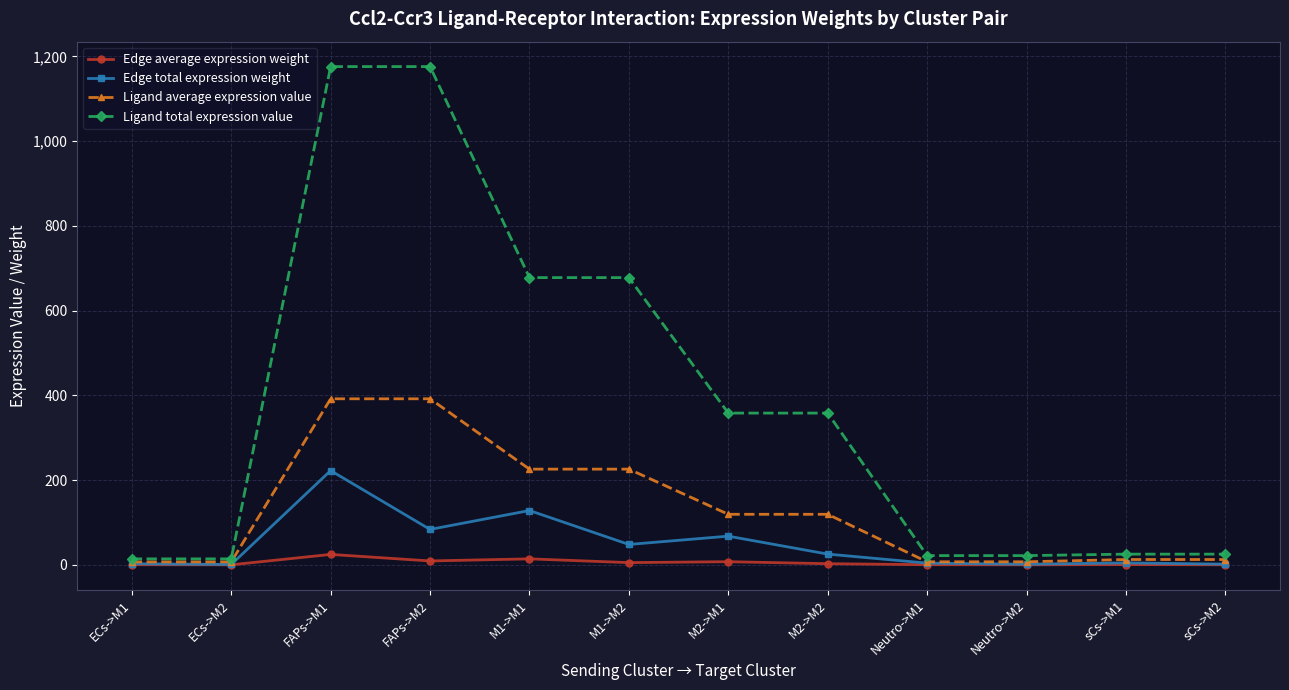

What is the maximum value shown in the chart?

1176.0